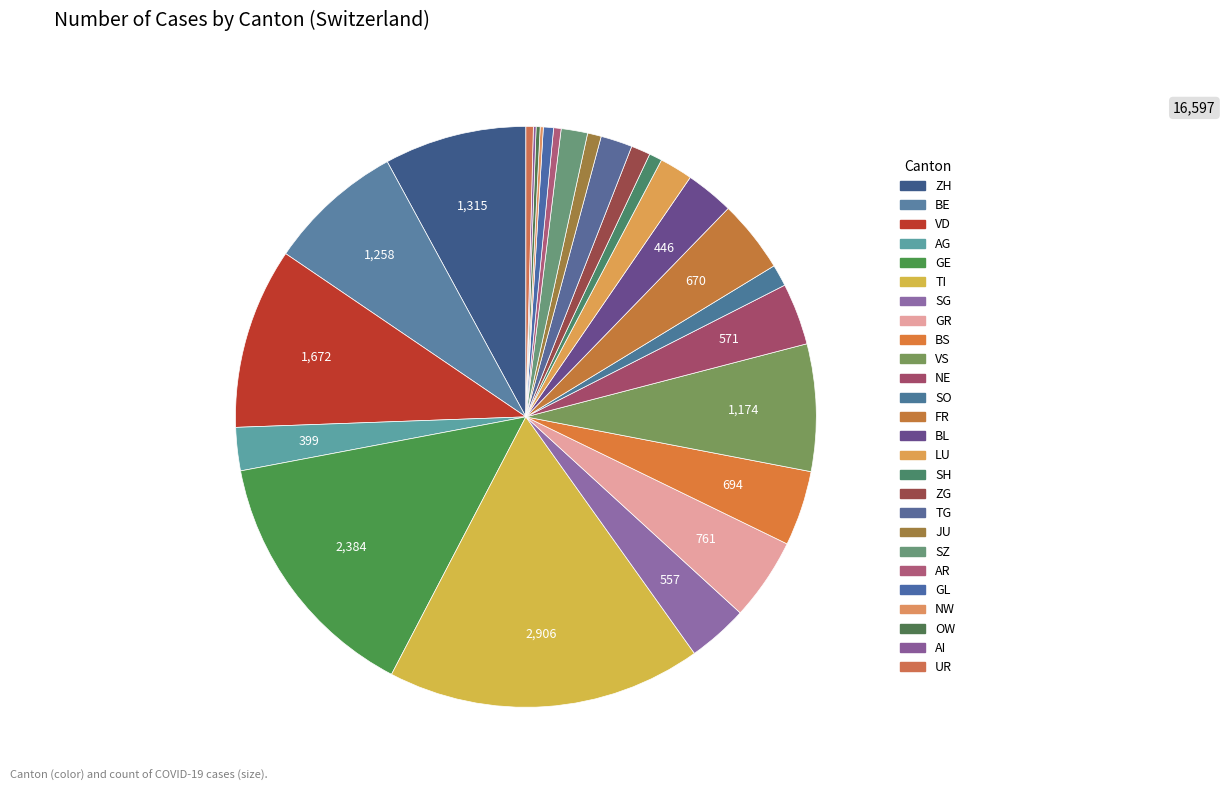

To the nearest percent, what is the difference between the SH and TI slice percentages?

17%